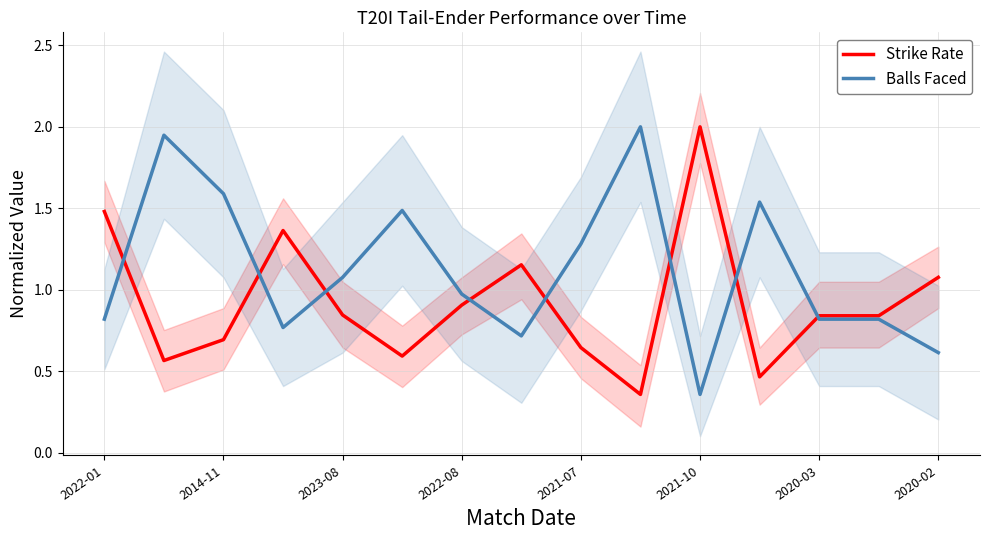

How many categories are shown in the chart?

15